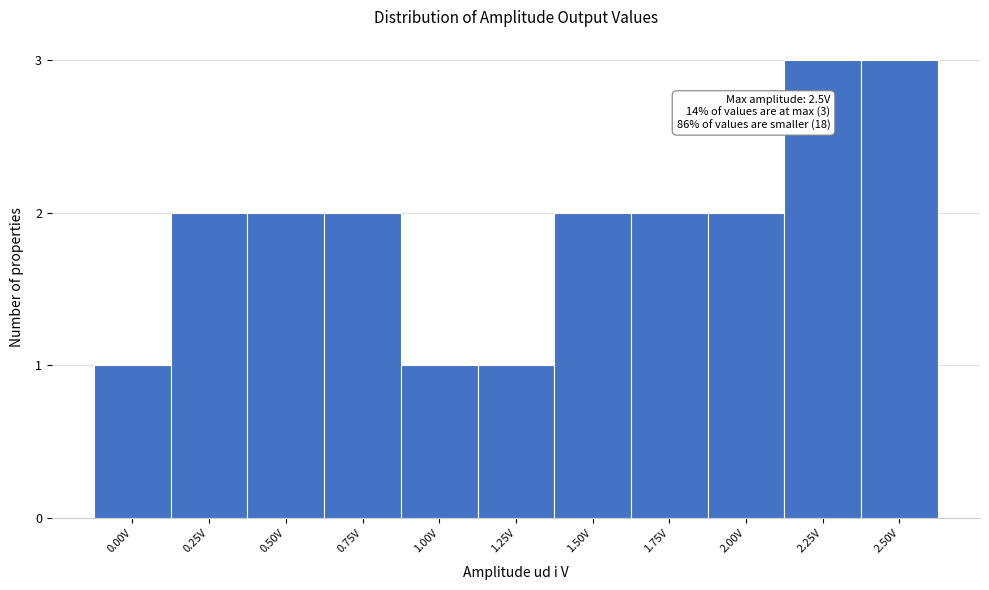

Reading left to right, what are all the values shown in this chart?

0.00V=1	0.25V=2	0.50V=2	0.75V=2	1.00V=1	1.25V=1	1.50V=2	1.75V=2	2.00V=2	2.25V=3	2.50V=3